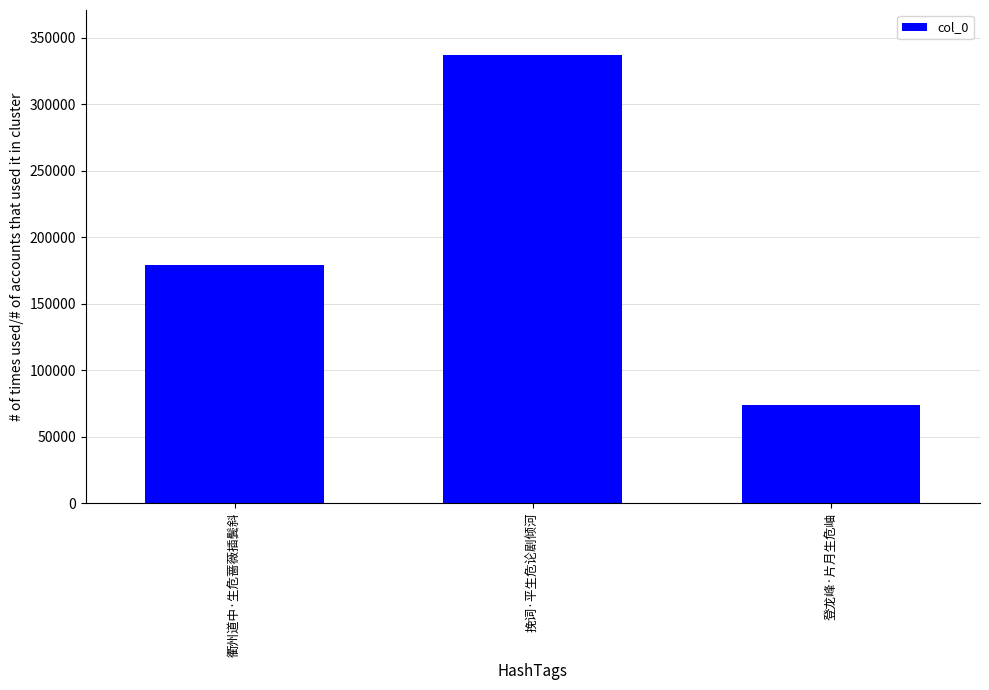

How many data points does each series have?

3